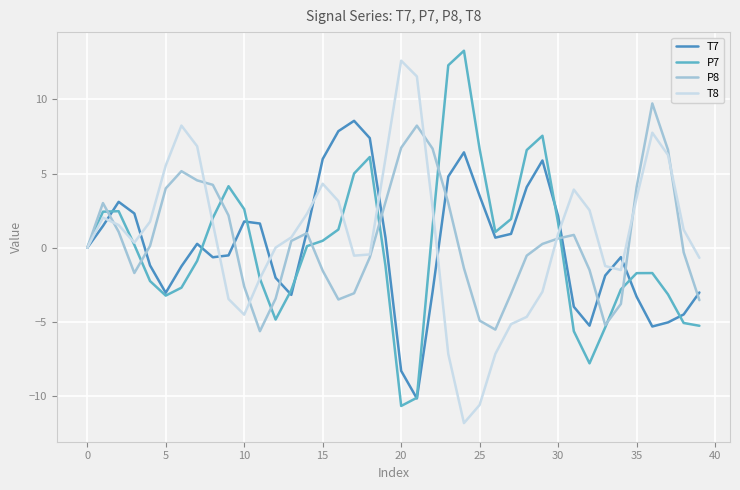

How many lines are shown in the chart?

4